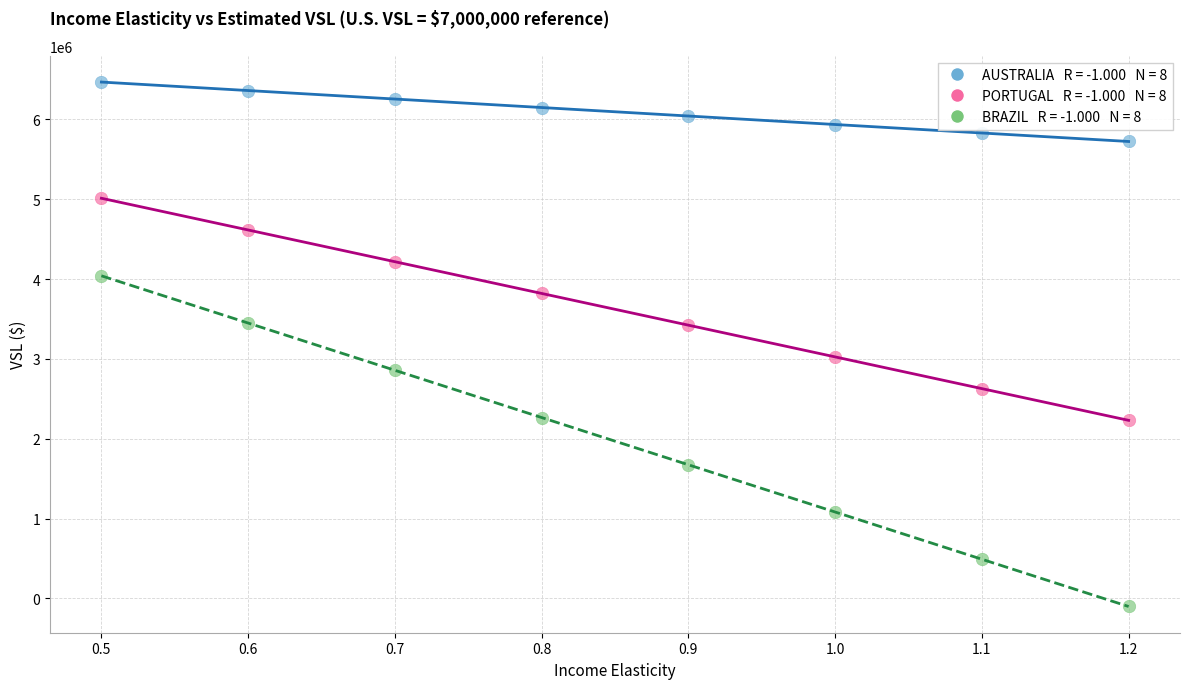

Across all data points, what is the range of Y values (max minus min)?

6570554.9